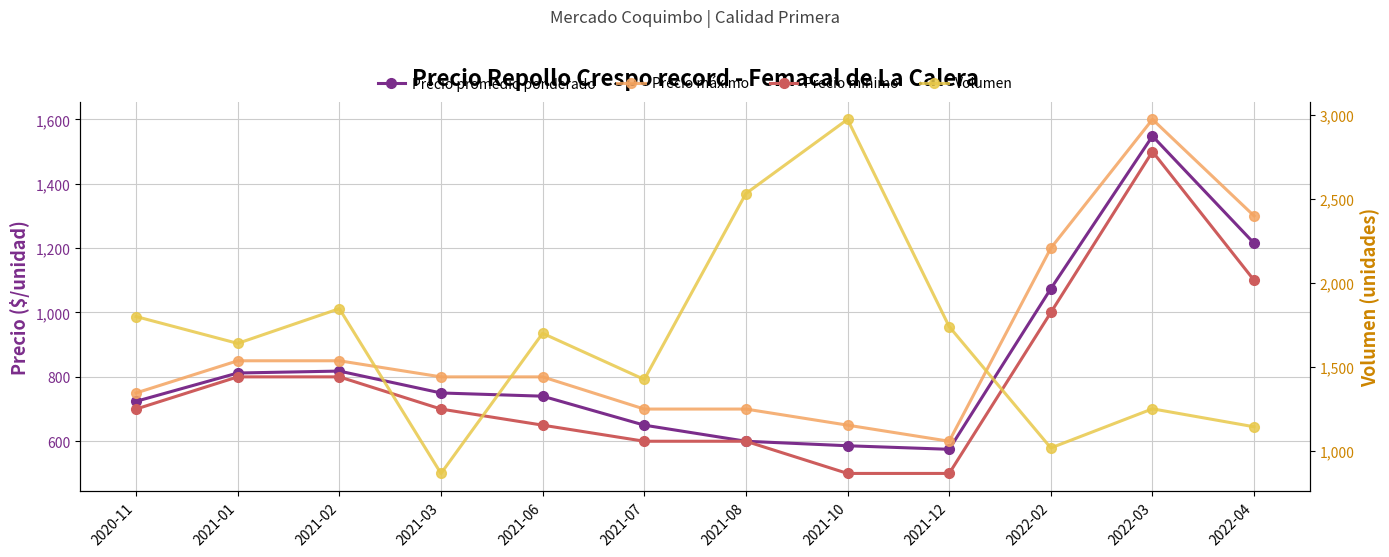

Between 2021-02 and 2022-03, which is larger?

2022-03